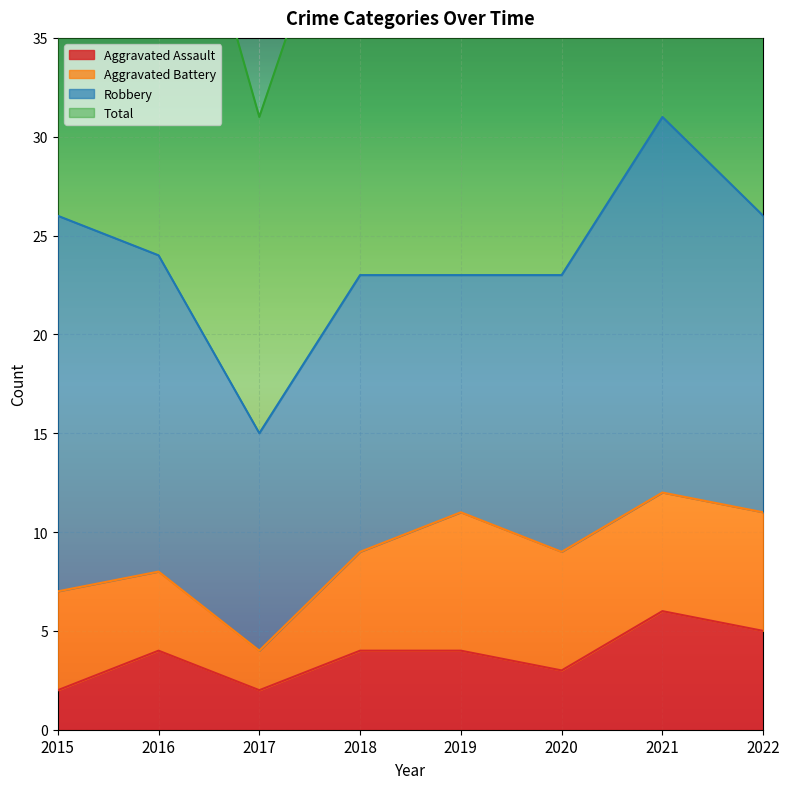

What is the maximum value for Aggravated Assault?

6